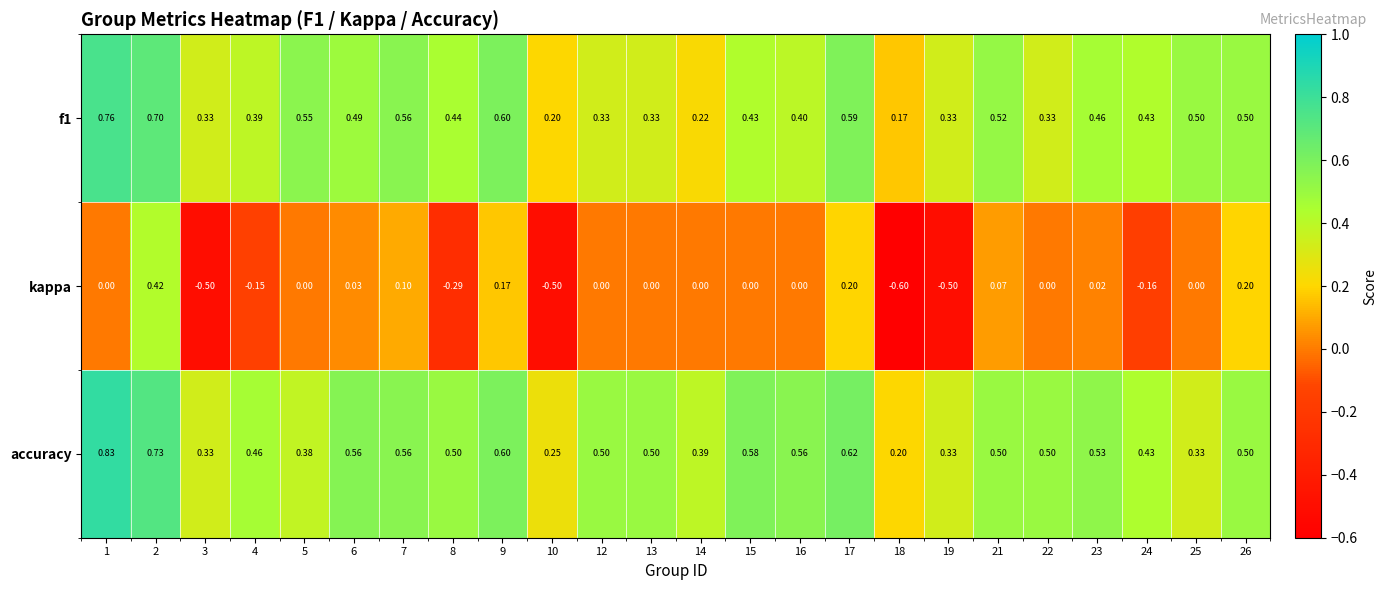

Which series has the widest spread of values?

kappa